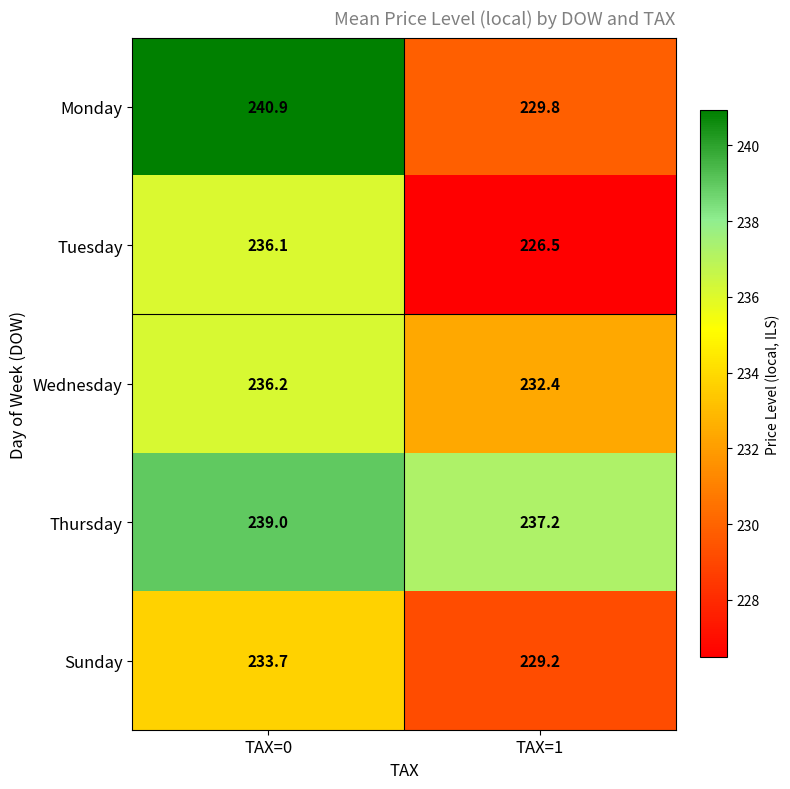

At TAX=1, list the series in order from smallest to largest.

Tuesday, Sunday, Monday, Wednesday, Thursday